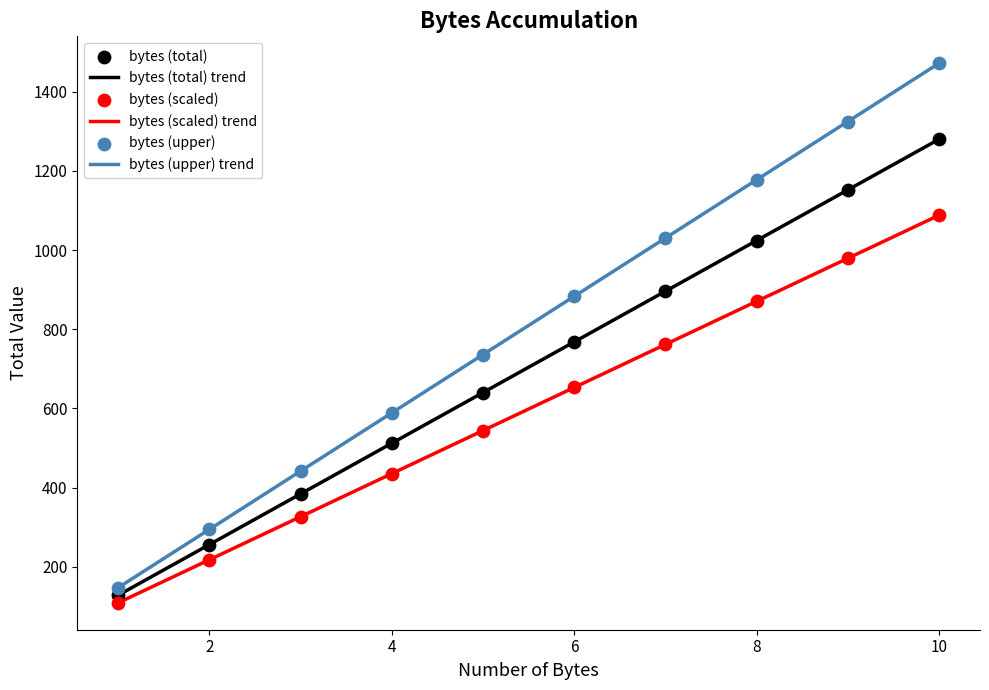

Is the value of bytes x128 trend at 7 greater than the value of bytes (total) at 5?

Yes